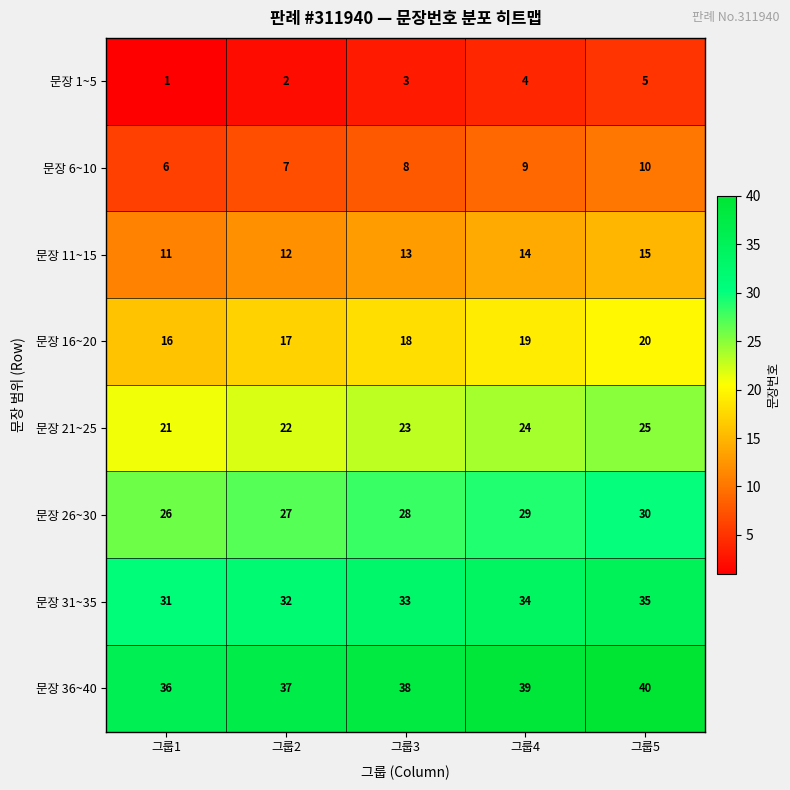

Is the value of 문장 1~5 at 그룹5 greater than the value of 문장 21~25 at 그룹2?

No